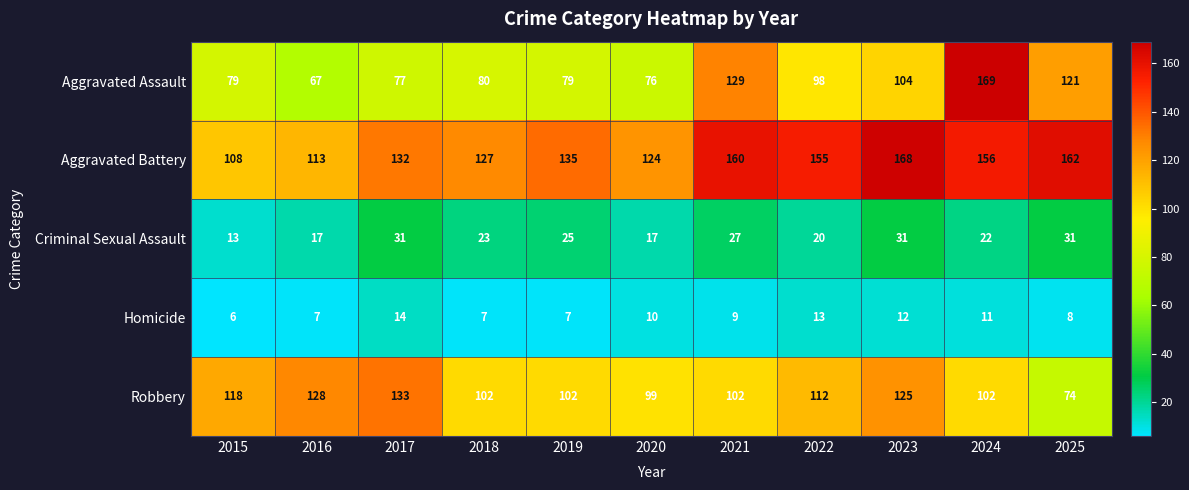

What value does the Aggravated Battery series have at 2018, to the nearest 10?

130